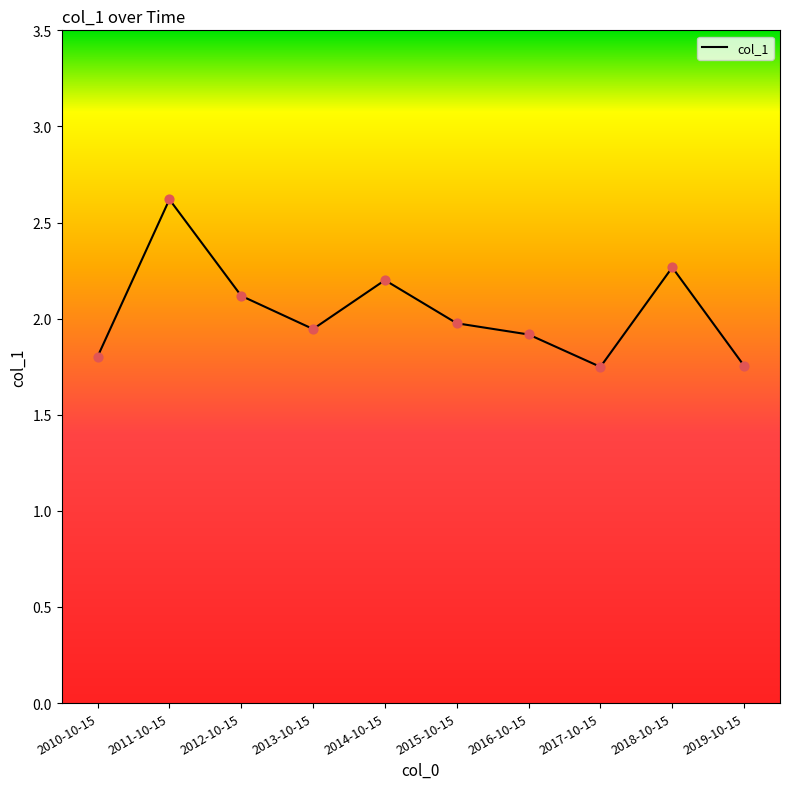

What is the ratio of the value at 2011-10-15 to the value at 2015-10-15?

1.3